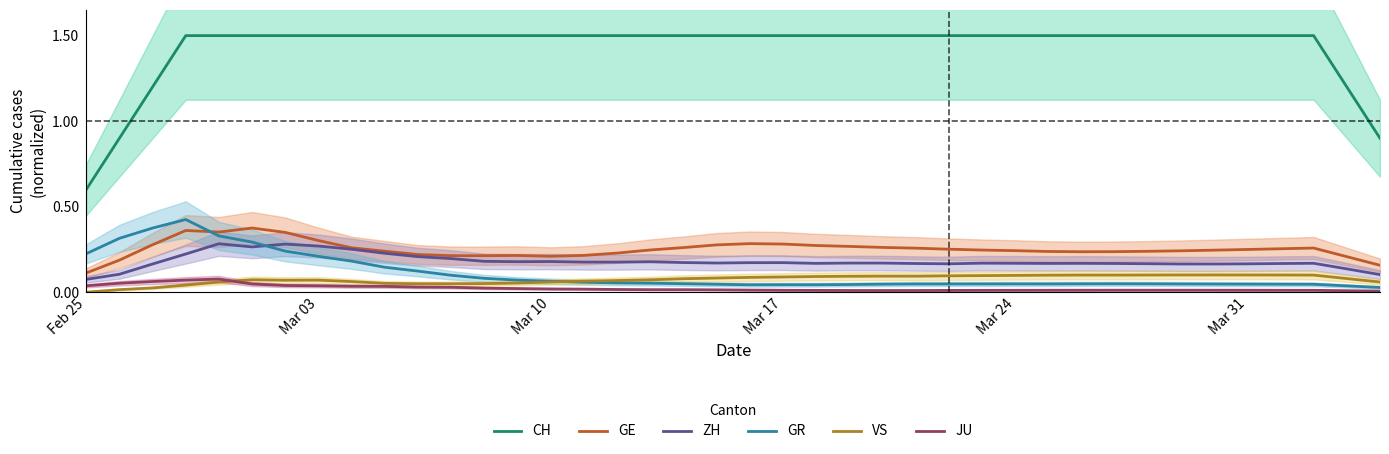

Does the chart have visible grid lines?

No